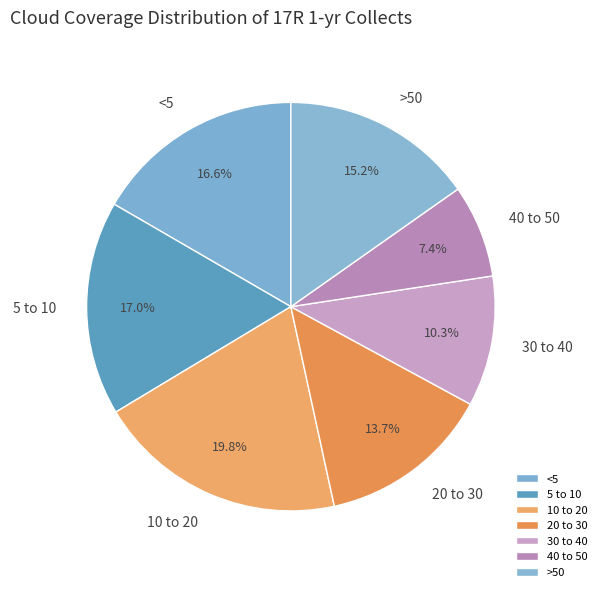

What portion of the pie excludes >50?

84.8%